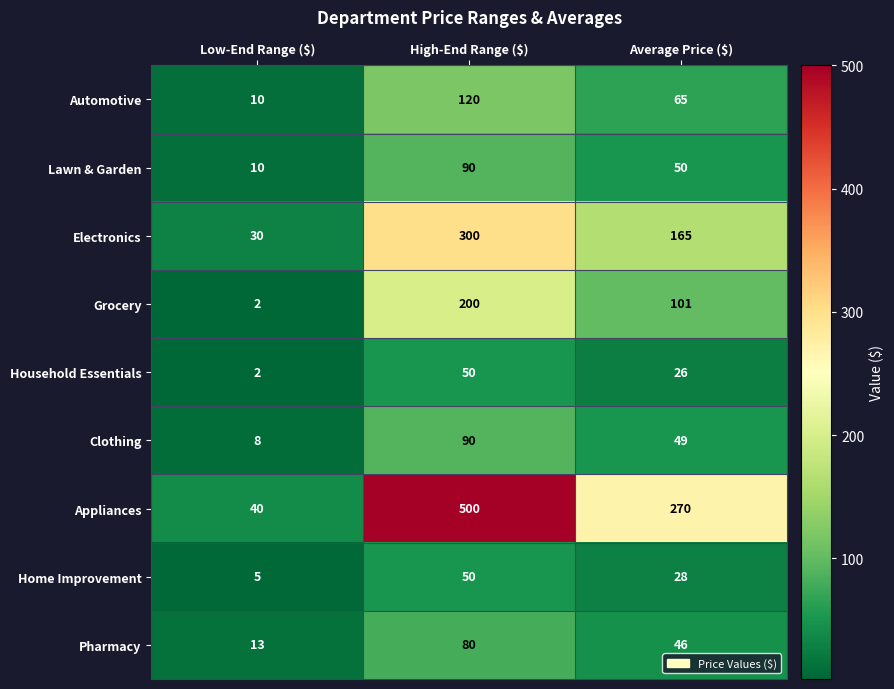

Which category has the lowest value in the Home Improvement series?

Low-End Range ($)